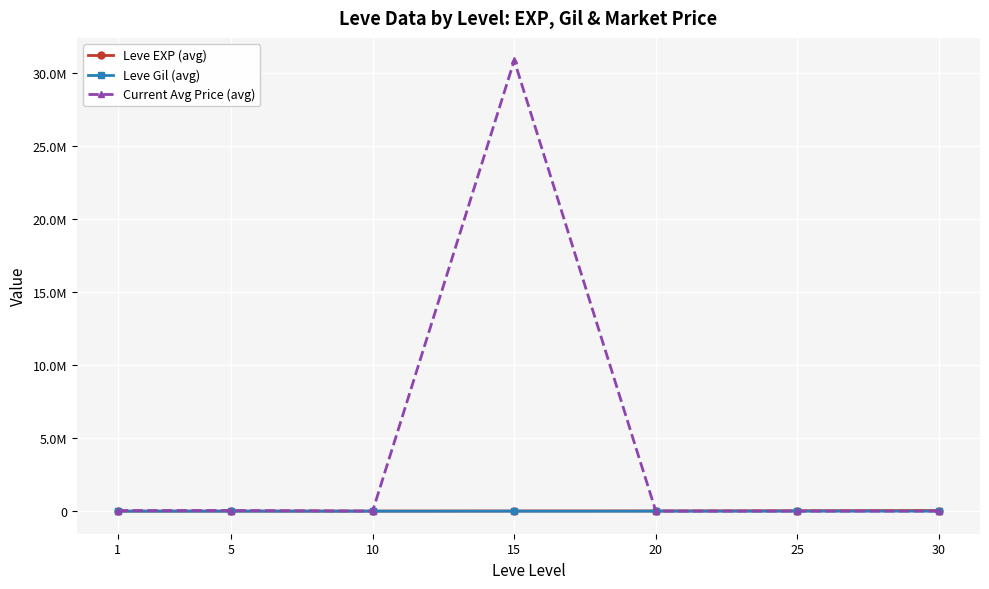

Does the chart have visible grid lines?

Yes